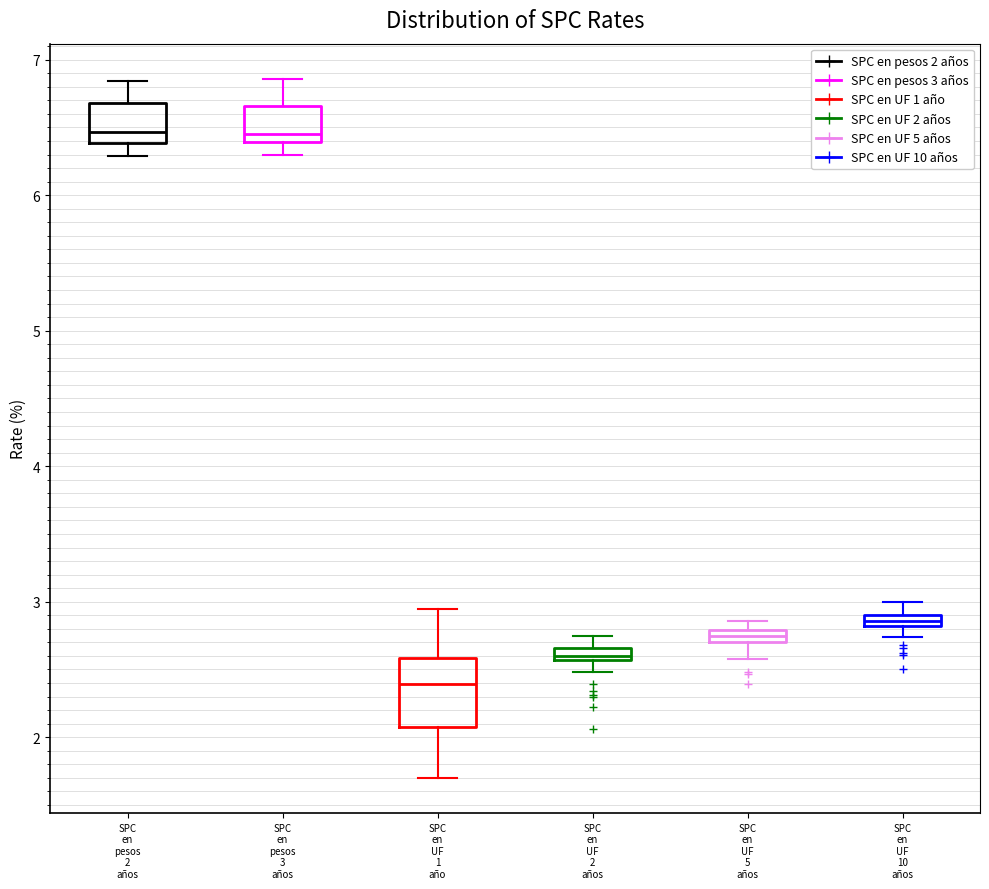

Comparing the boxes themselves (not the whiskers), which one is the tallest?

SPC en UF 1 año